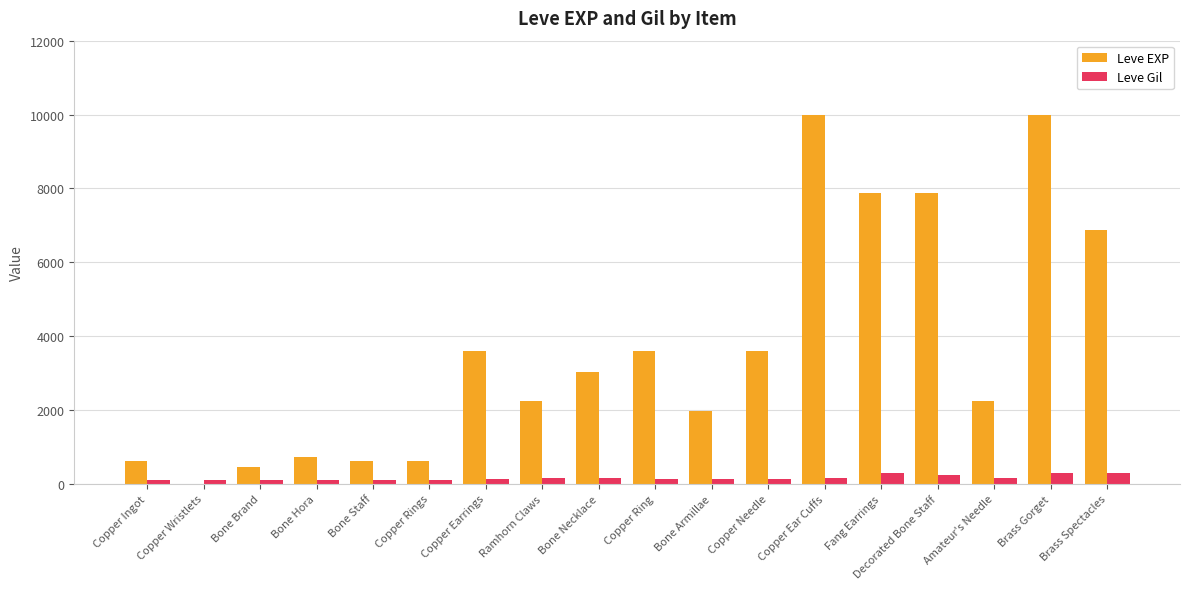

How many data points does each series have?

18